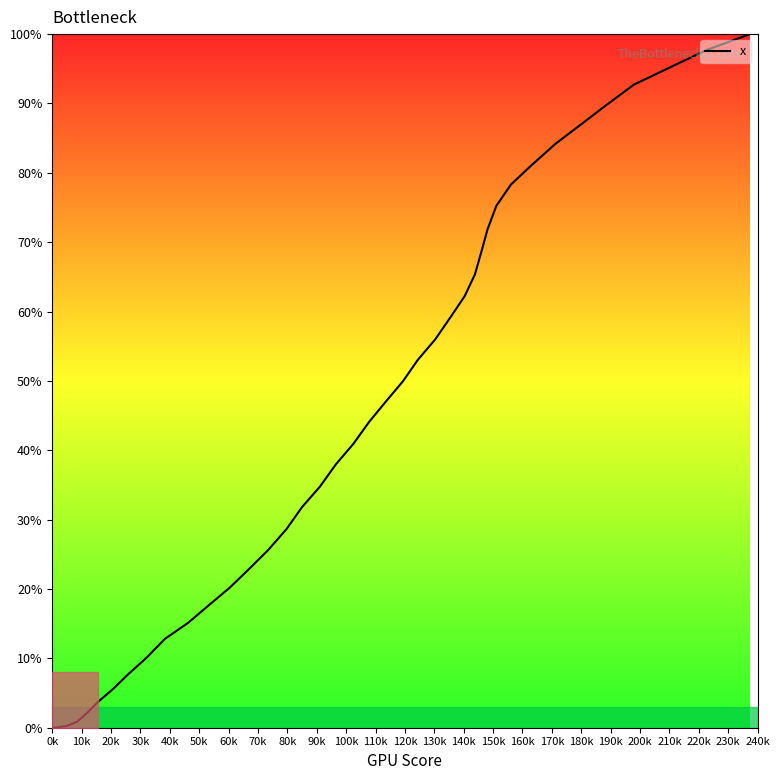

What is the difference between the maximum and minimum values?

100.0